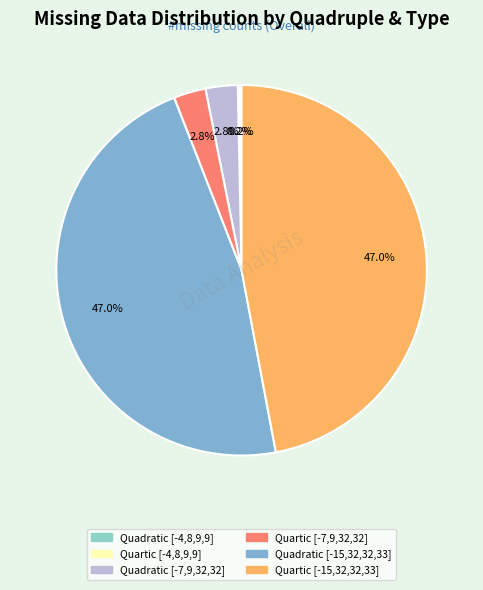

Approximately how many times larger is the value at Quartic [-7,9,32,32] compared to Quadratic [-15,32,32,33]?

0.1